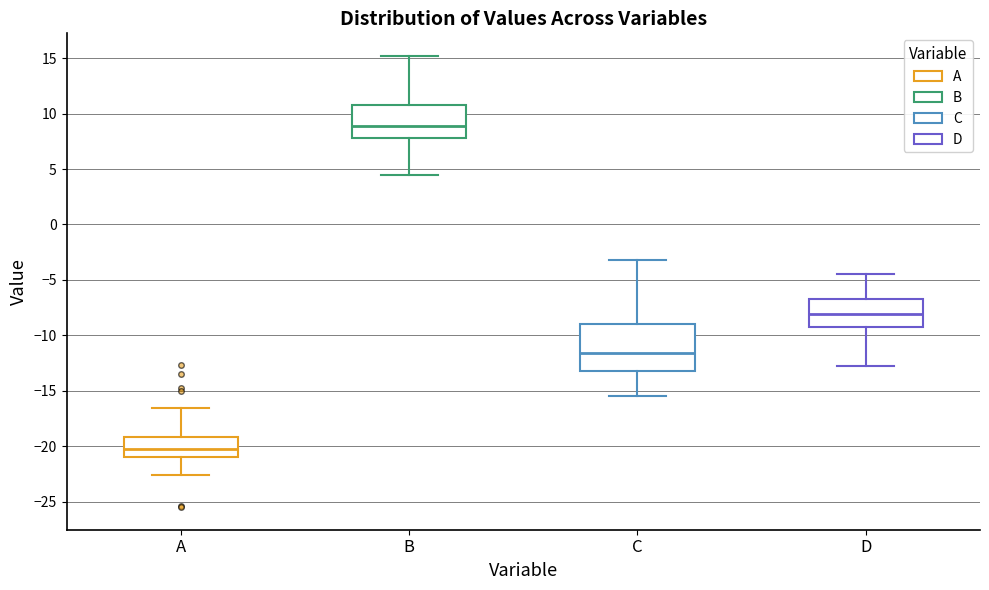

Reading left to right, transcribe this box plot: for each box, give where its median line is, the range the box spans, and where its two whiskers end, as read against the y-axis. The values are not printed on the chart, so give them approximately, as read against the axis.

A: median -20.0, box -21.0 to -19.0, whiskers -22.5 to -16.5
B: median 9.0, box 8.0 to 11.0, whiskers 4.5 to 15.0
C: median -11.5, box -13.0 to -9.0, whiskers -15.5 to -3.0
D: median -8.0, box -9.5 to -6.5, whiskers -12.5 to -4.5